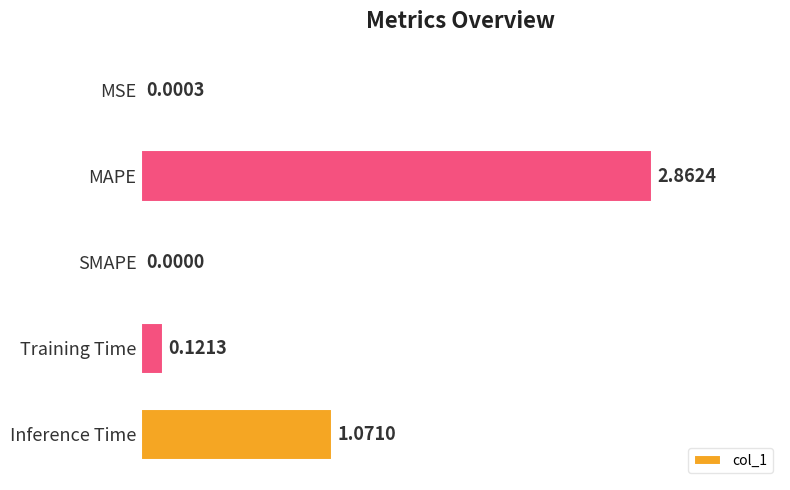

Are the bars horizontal?

Yes